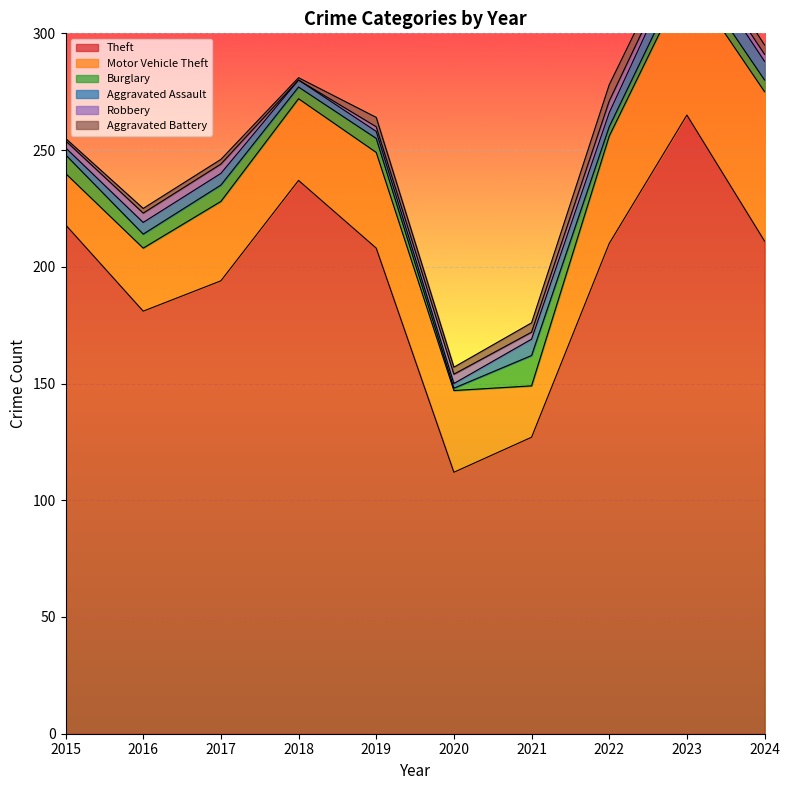

Where is the first local minimum for Burglary?

2016